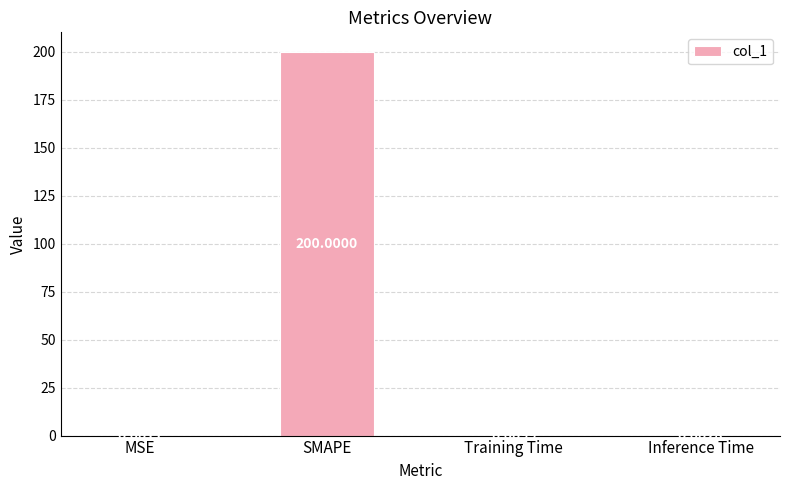

Where is the data nearest to the value 100?

Training Time